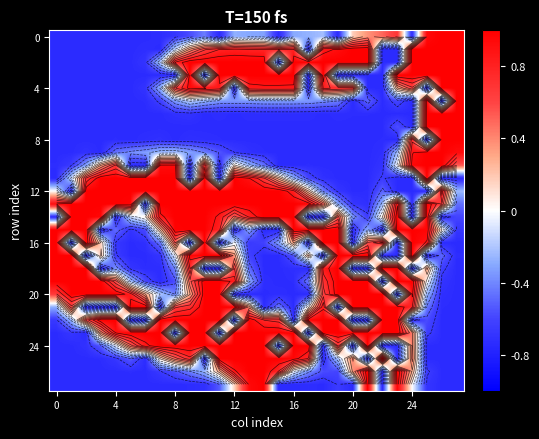

Which label corresponds to the largest value in the chart?

26